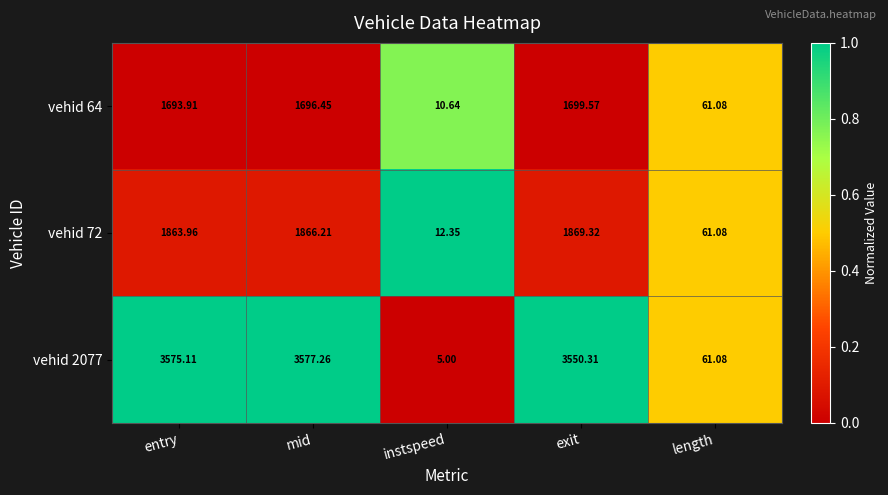

Which category has the lowest value across all series?

instspeed